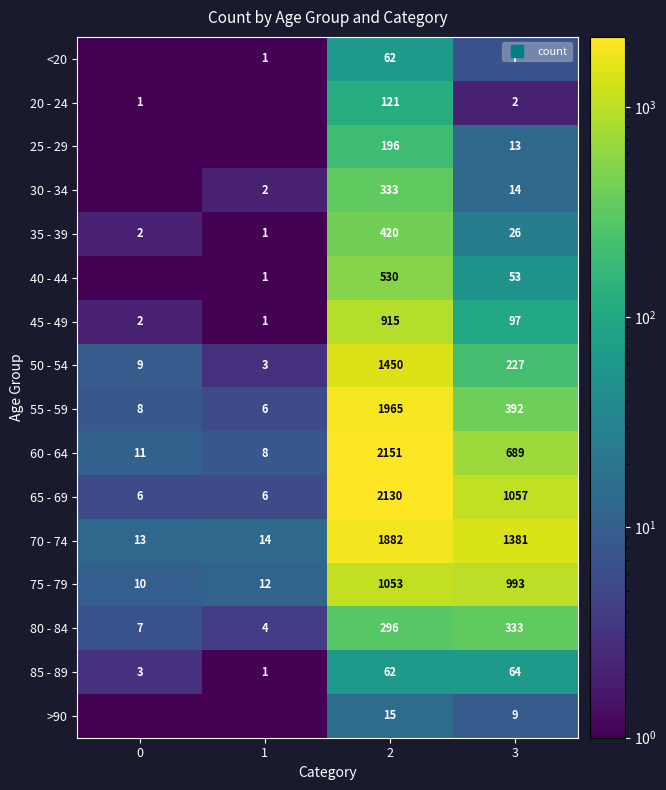

Is it true that 30 - 34 equals 172.6 at 2?

False